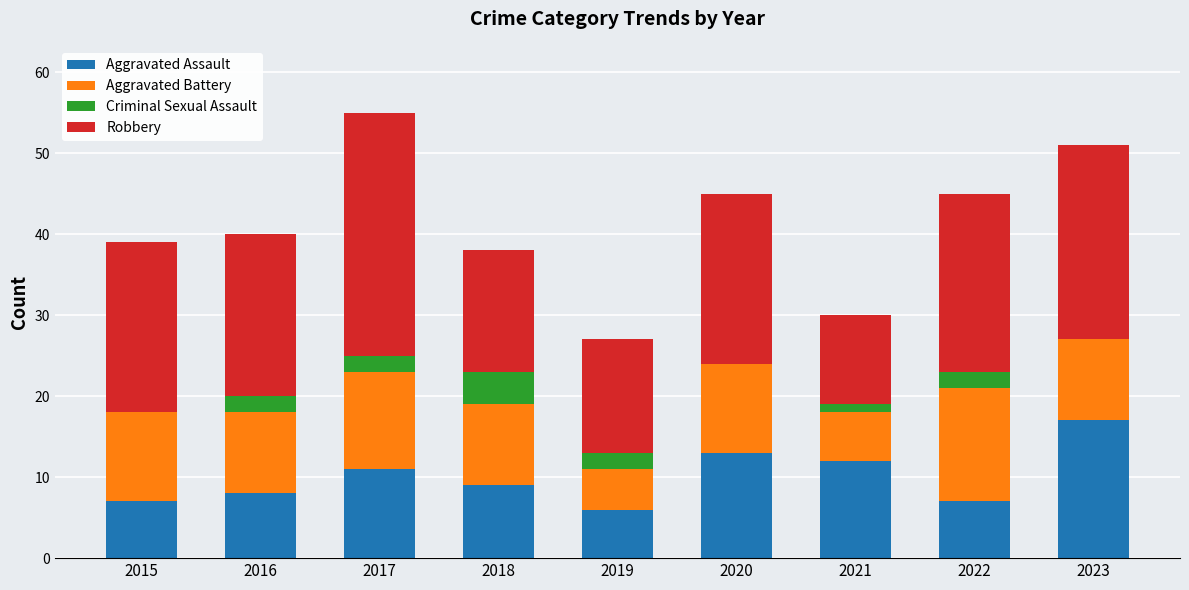

At which label does Aggravated Assault reach its peak?

2023